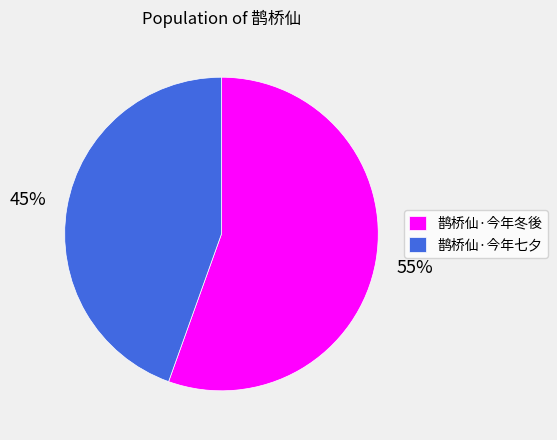

Is 鹊桥仙·今年冬後 the majority of the pie?

Yes